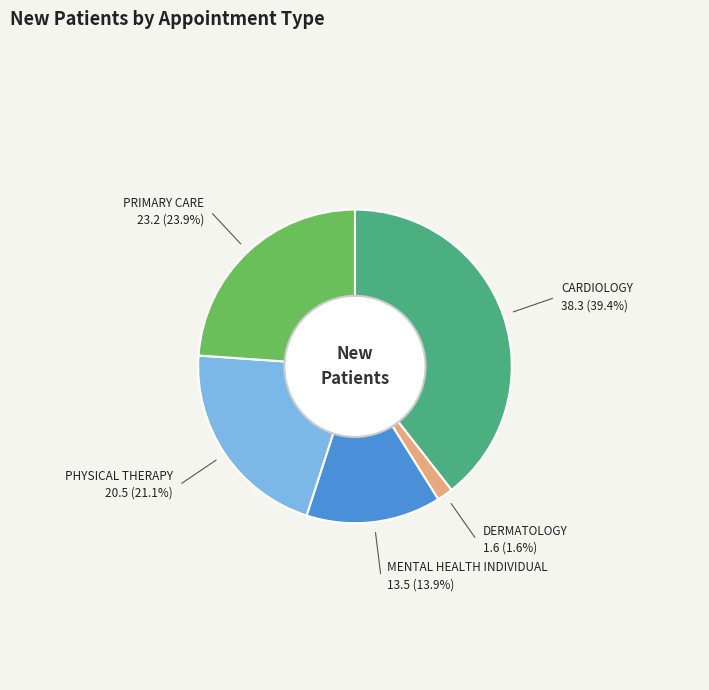

Is the sum of PRIMARY CARE and MENTAL HEALTH INDIVIDUAL greater than half?

No